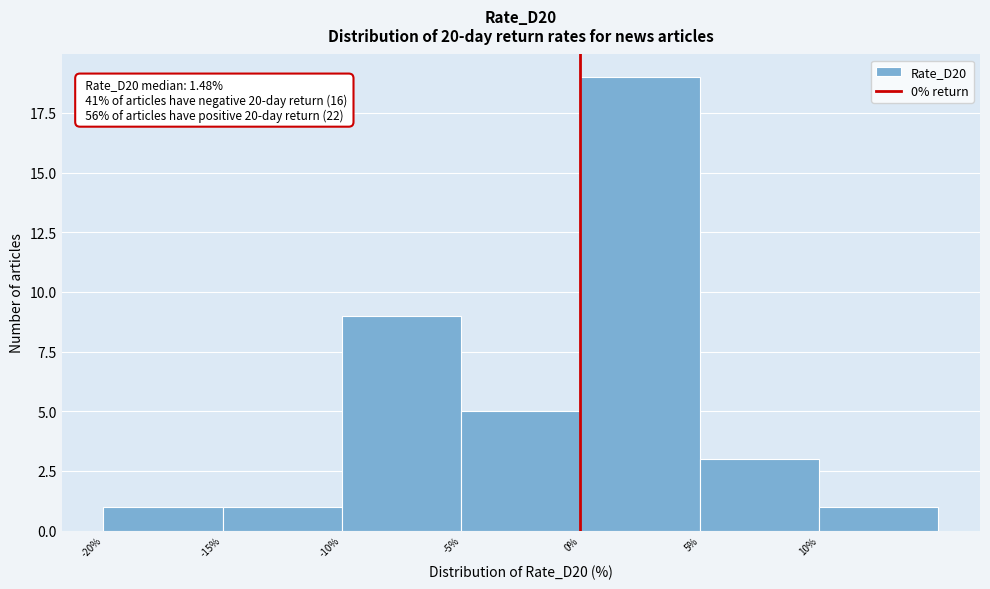

Which range on the x-axis has the tallest bar?

0 to 5